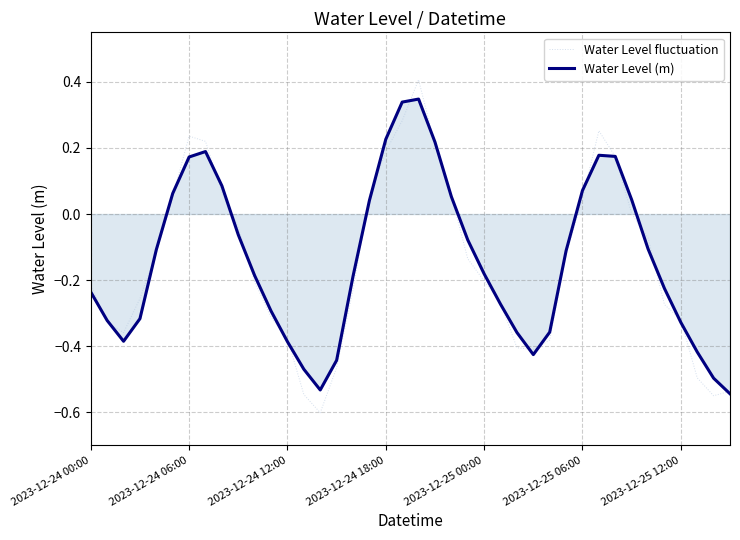

Which series has the largest range (max minus min)?

Water Level fluctuation